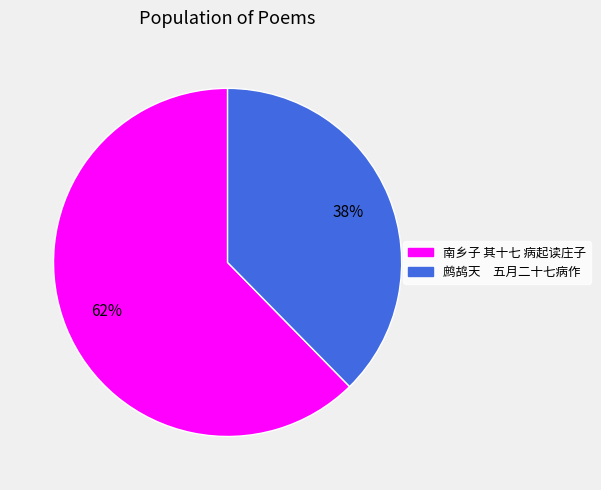

Combined, do 鹧鸪天 五月二十七病作 and 南乡子 其十七 病起读庄子 account for over 50%?

Yes